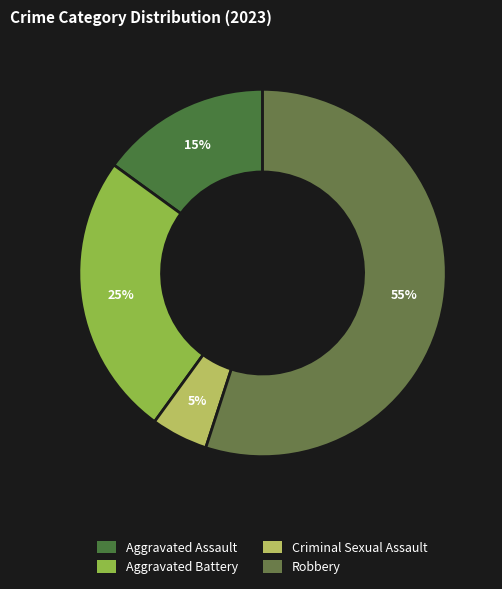

Which slice is the smallest?

Criminal Sexual Assault